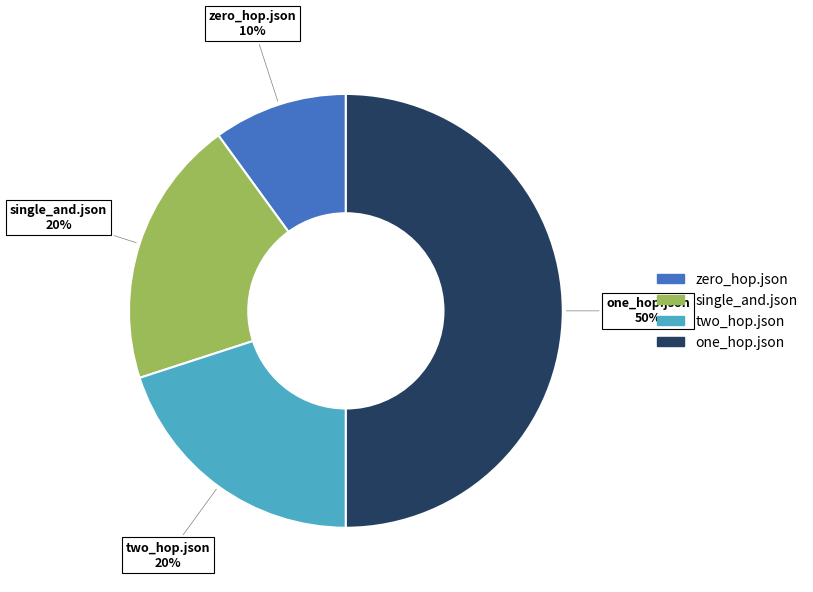

Combined, do single_and.json and two_hop.json account for over 50%?

No